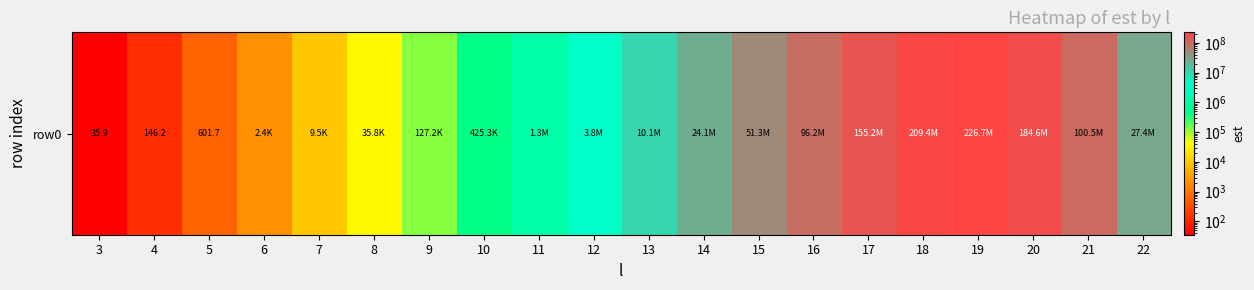

What is the difference between the second highest and second lowest values?

209424625.9